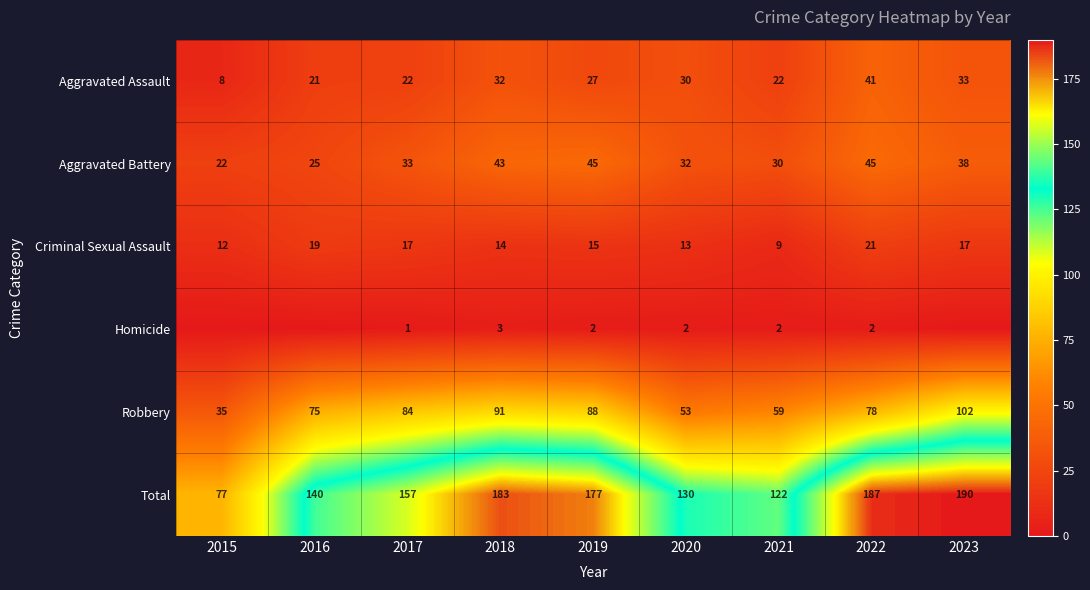

True or false: Aggravated Assault has a value of 46 at 2019.

False